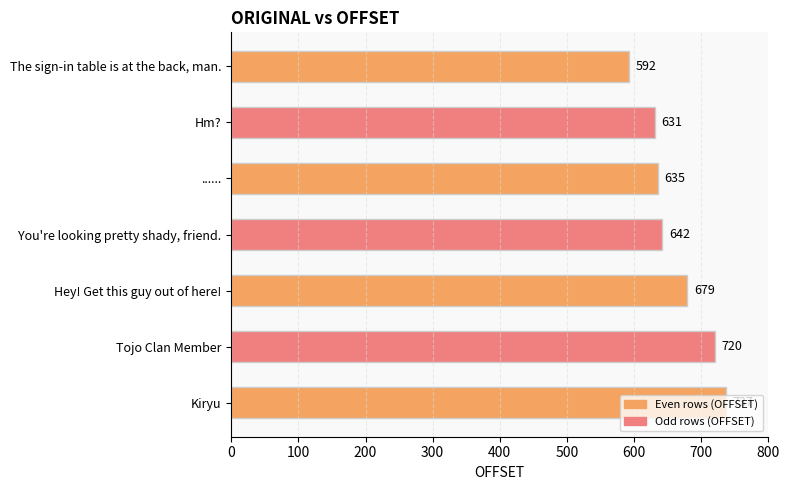

At which label is the value closest to 664?

Hey! Get this guy out of here!